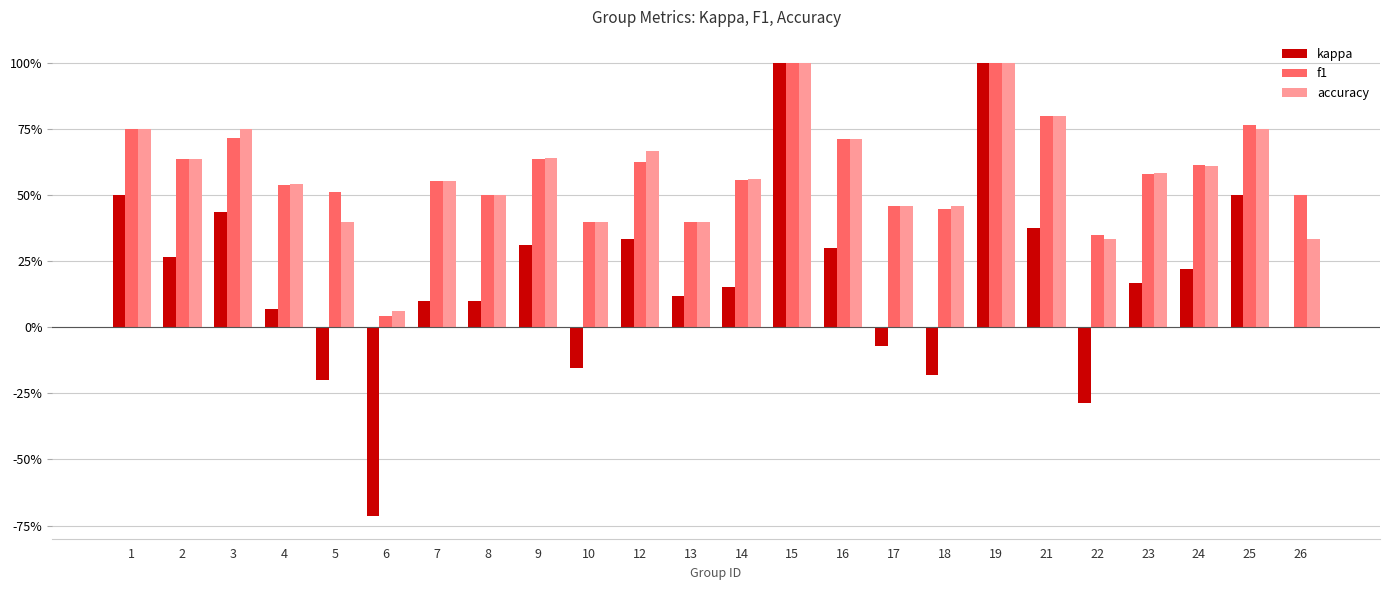

What is the difference between the maximum and second lowest values in the accuracy series?

0.7